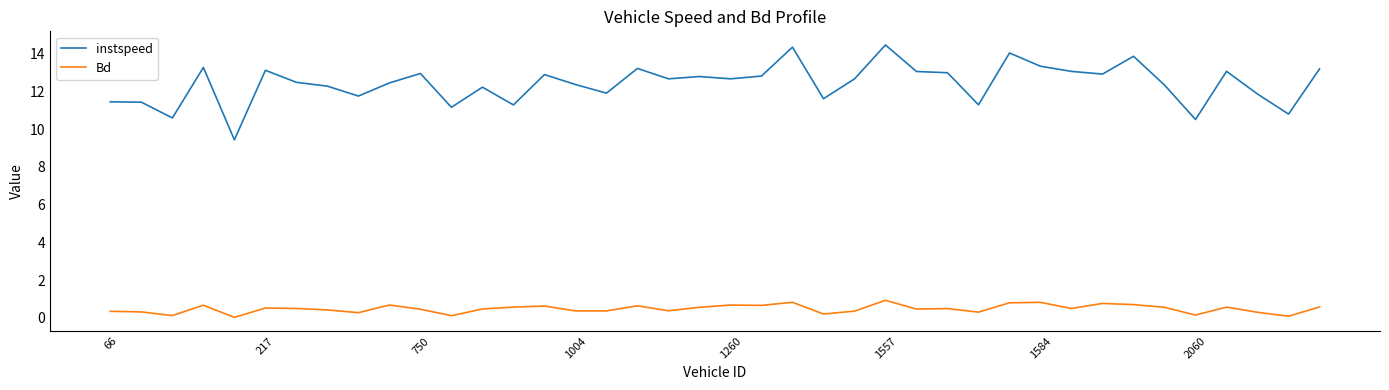

List the series in order of their overall mean, highest first.

instspeed, Bd